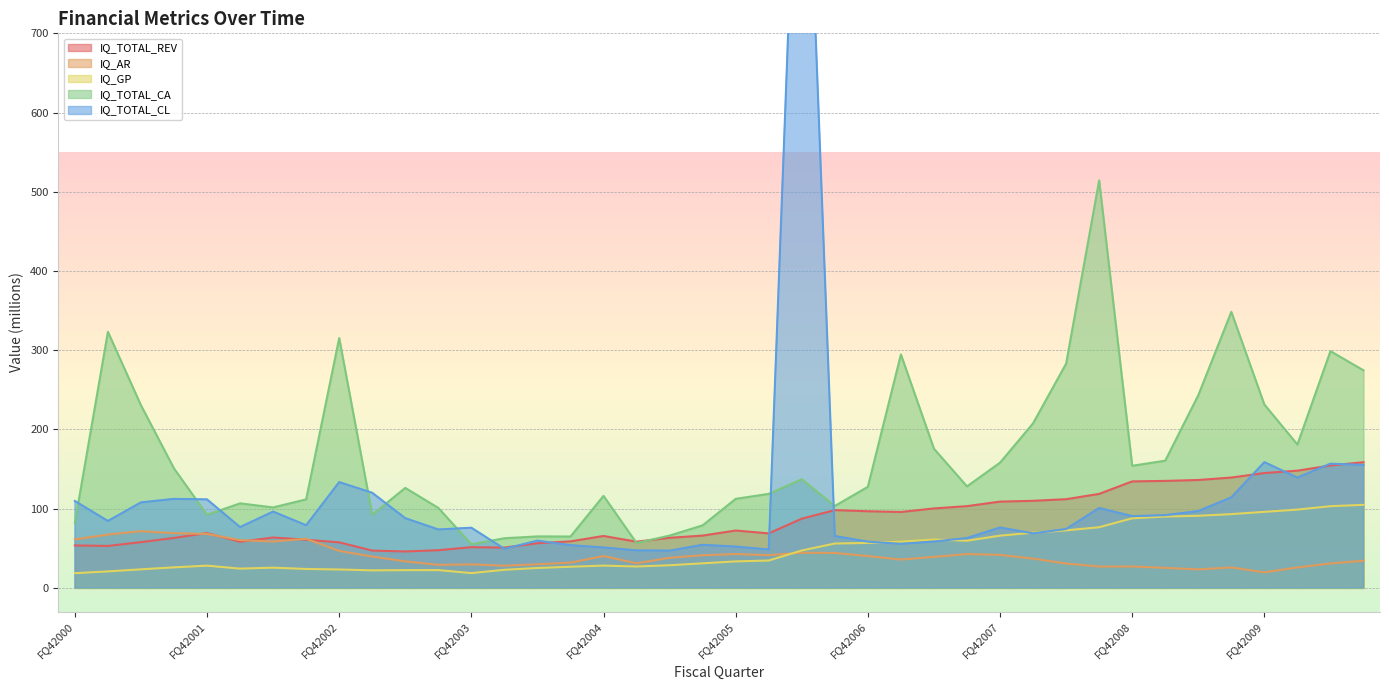

Where is IQ_TOTAL_REV nearest to the value 102?

FQ32007